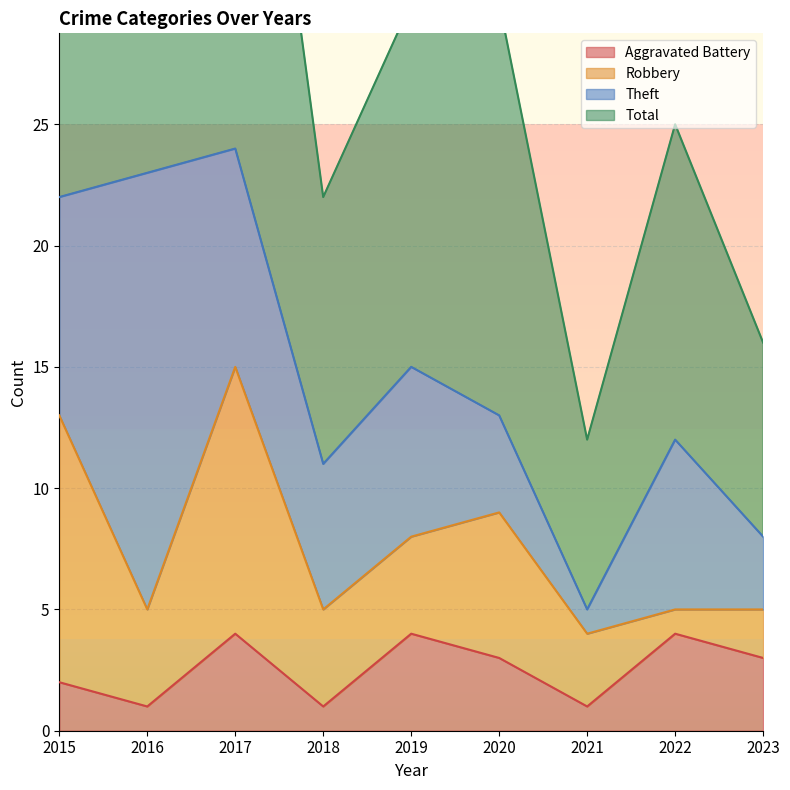

Which series changed the most between 2015 and 2021?

Total